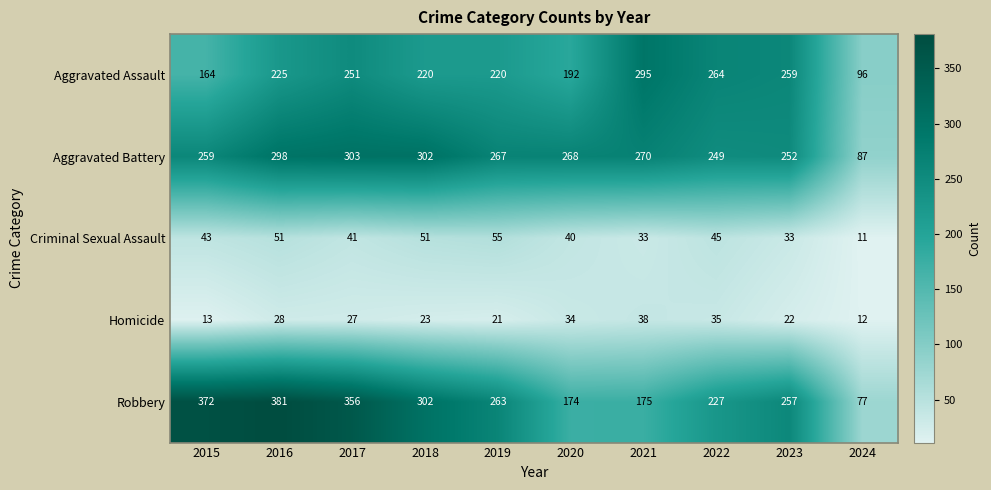

At how many categories does at least one series exceed 207?

9